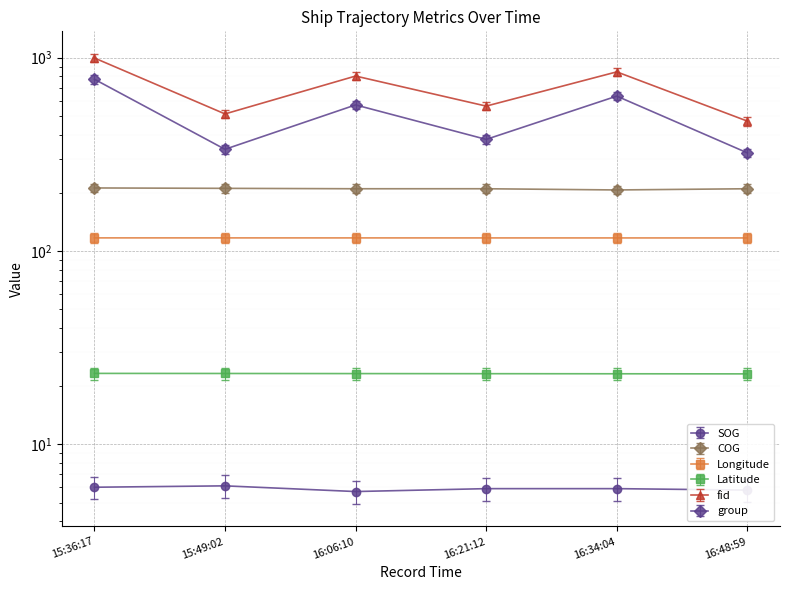

True or false: Latitude has more than 2 points higher than both neighbors.

False